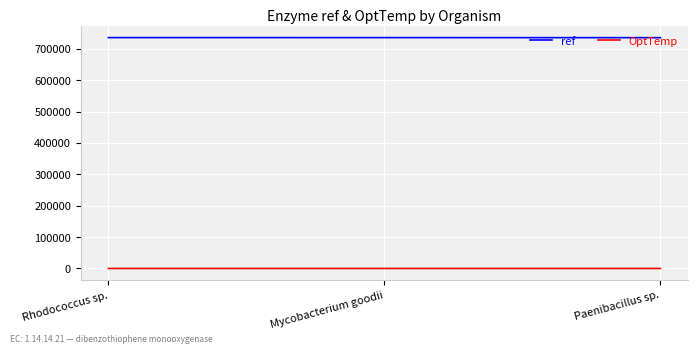

Rank the series at Rhodococcus sp. from lowest to highest value.

OptTemp, ref